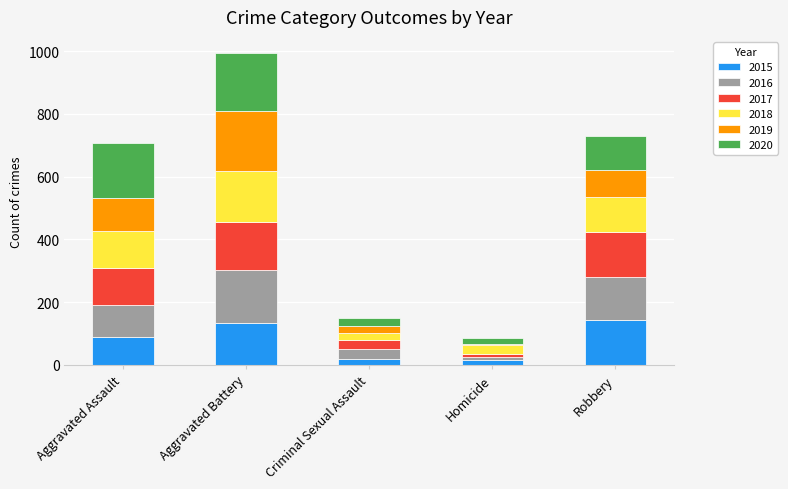

Is it true that 2015 equals 133 at Aggravated Battery?

True